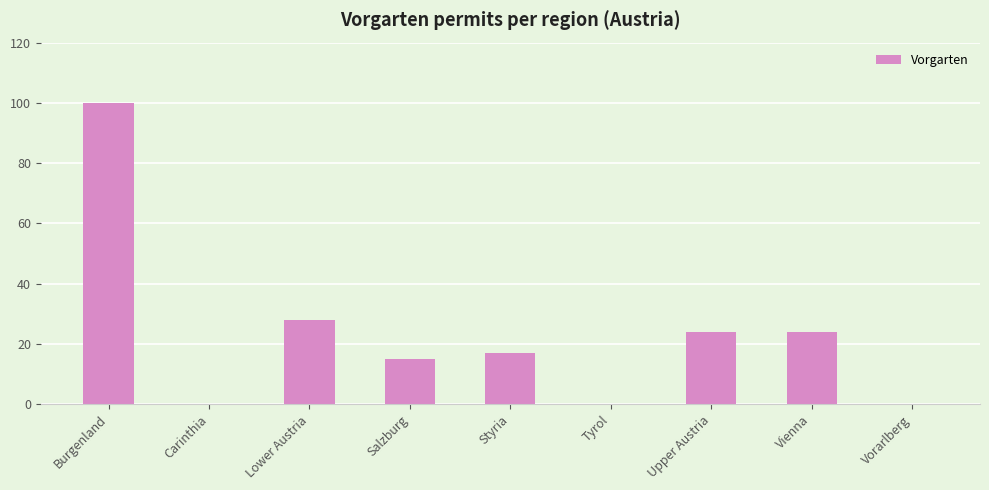

Reading left to right, list all the values displayed in this chart.

100	0	28	15	17	0	24	24	0